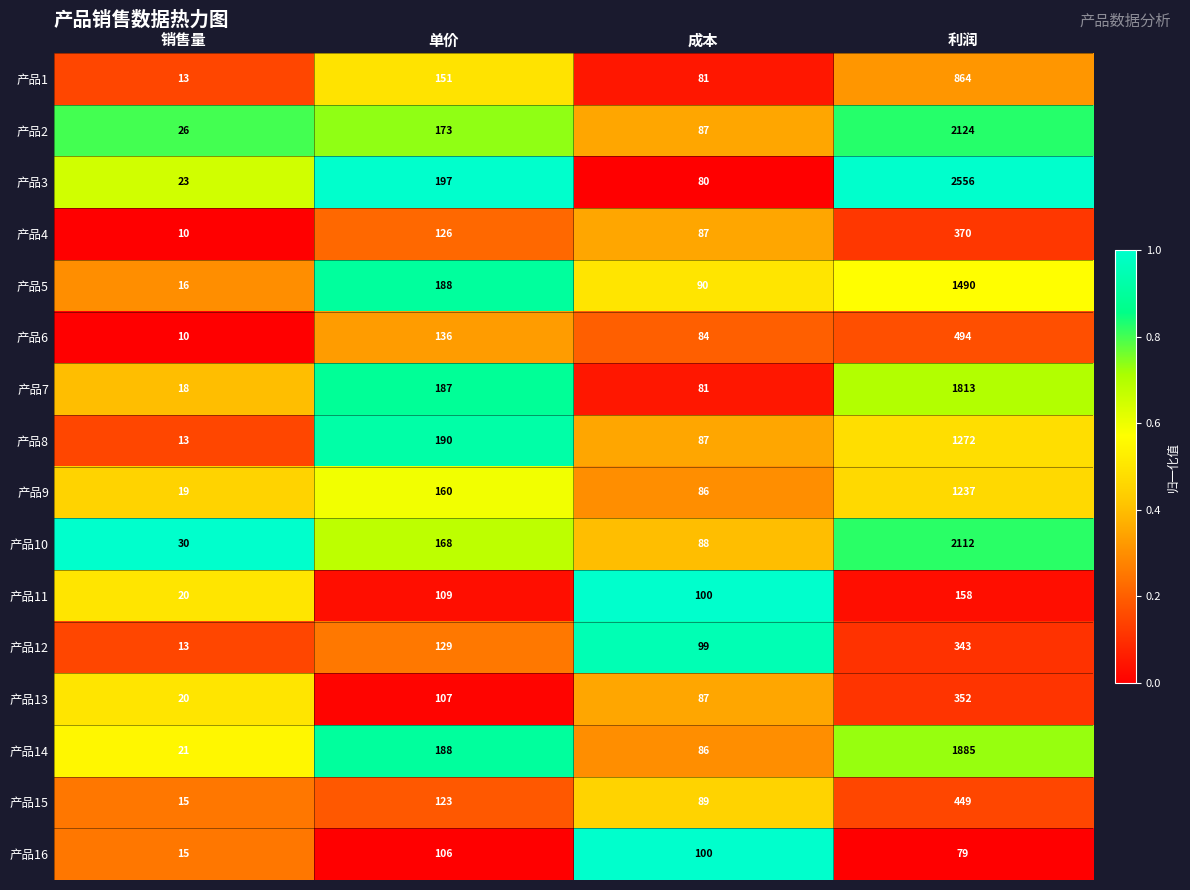

At which category is the sum across all series the highest?

利润